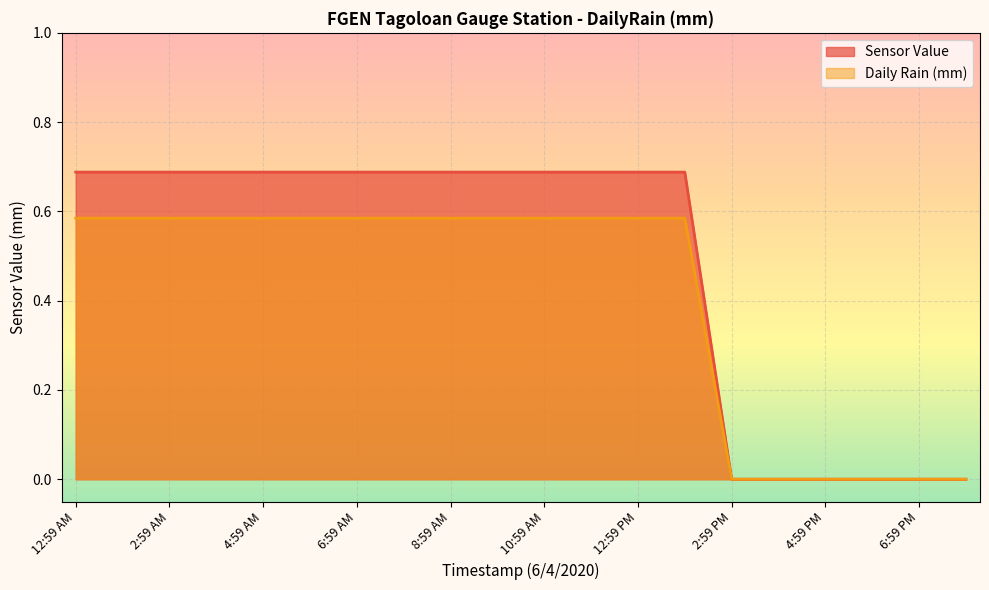

At which category is the sum across all series the highest?

12:59 AM